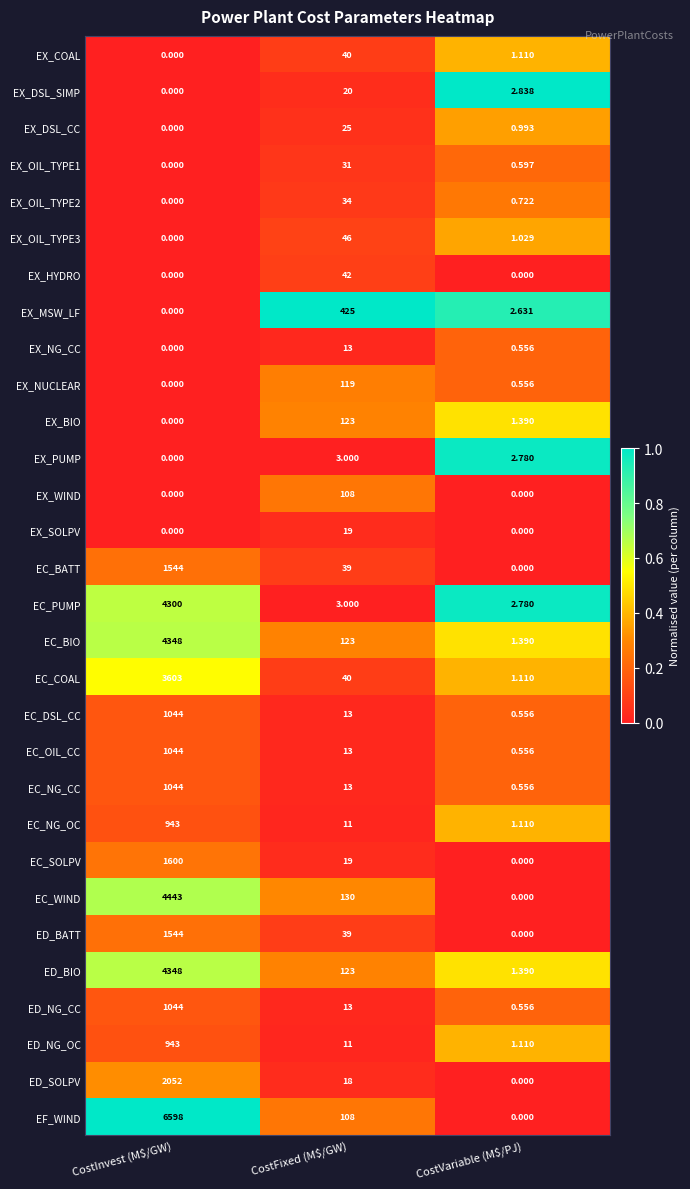

At which category is the sum across all series the highest?

CostInvest (M$/GW)